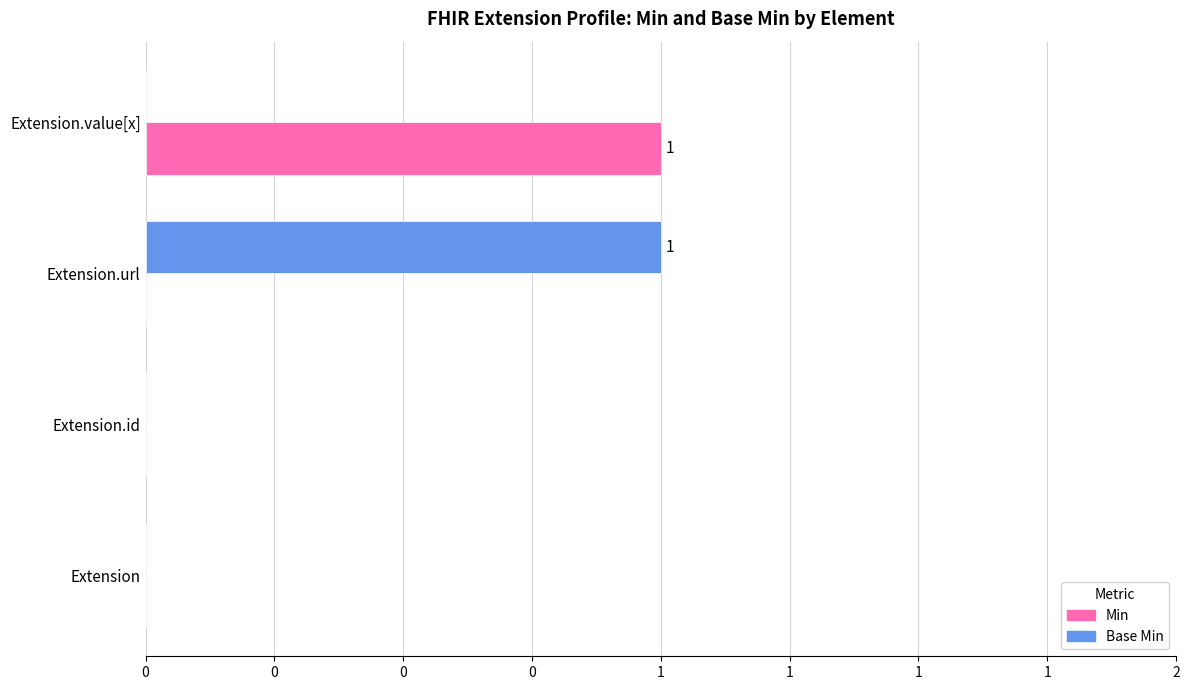

Which series has the largest total across all categories?

Min